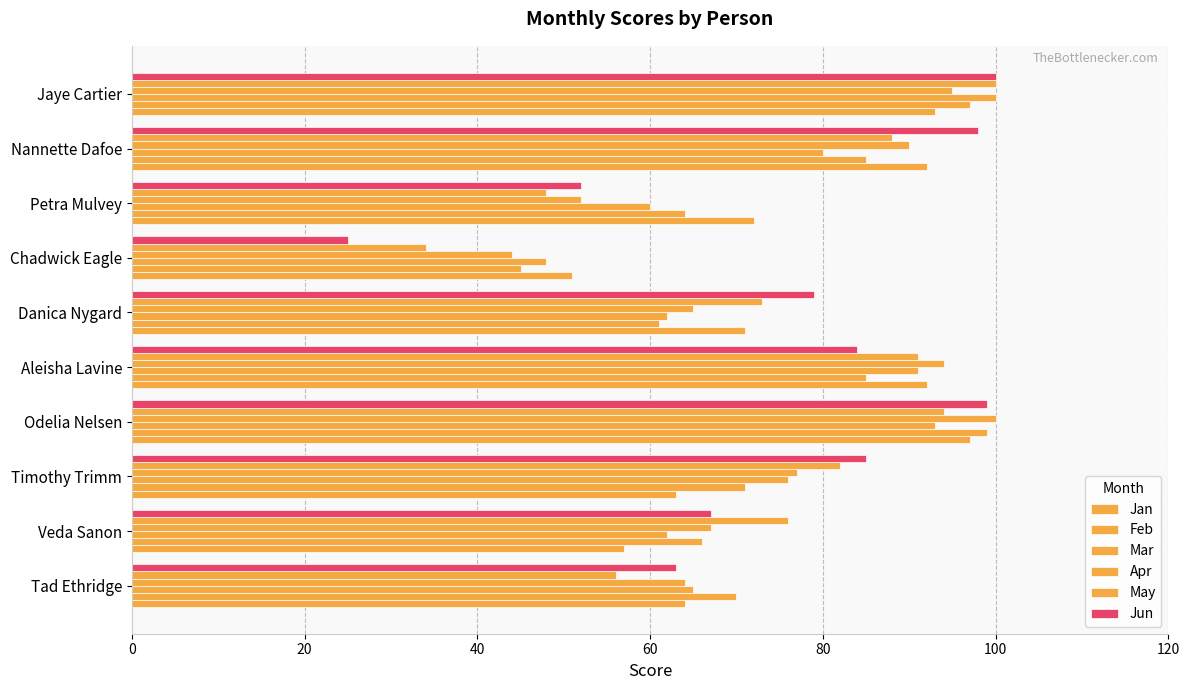

How many series are shown in this chart?

6